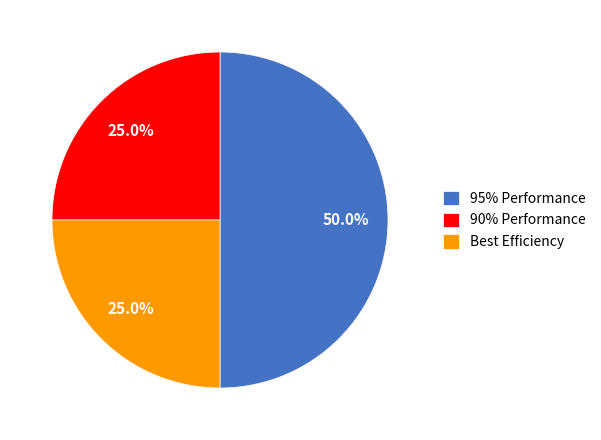

How much of the chart is everything except 95% Performance?

50.0%